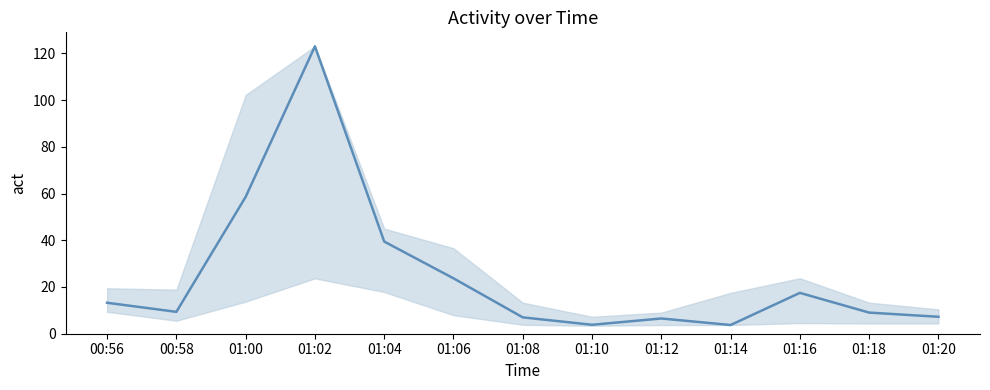

At which label does the data first exceed 9?

00:56